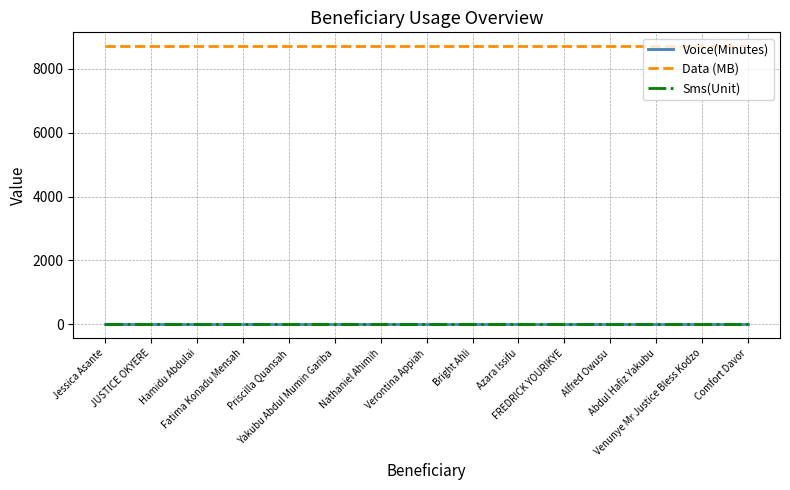

Which has a higher value, JUSTICE OKYERE or Yakubu Abdul Mumin Gariba?

JUSTICE OKYERE